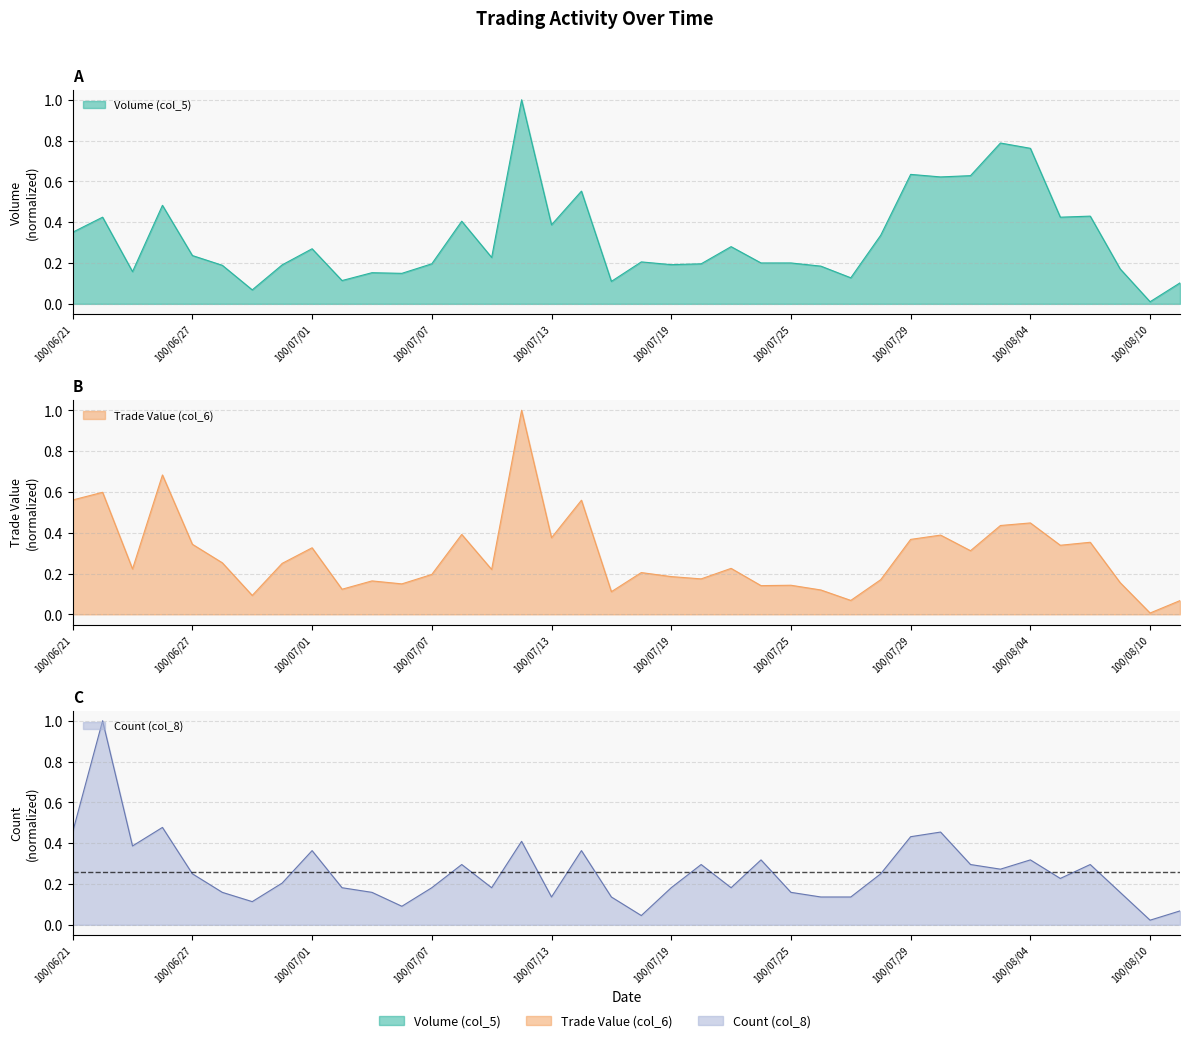

Reading left to right, list all the values displayed in this chart.

Volume (col_5): 100/06/21=0.4	100/06/22=0.4	100/06/23=0.2	100/06/24=0.5	100/06/27=0.2	100/06/28=0.2	100/06/29=0.1	100/06/30=0.2	100/07/01=0.3	100/07/04=0.1	100/07/05=0.2	100/07/06=0.1	100/07/07=0.2	100/07/08=0.4	100/07/11=0.2	100/07/12=1.0	100/07/13=0.4	100/07/14=0.6	100/07/15=0.1	100/07/18=0.2	100/07/19=0.2	100/07/20=0.2	100/07/21=0.3	100/07/22=0.2	100/07/25=0.2	100/07/26=0.2	100/07/27=0.1	100/07/28=0.3	100/07/29=0.6	100/08/01=0.6	100/08/02=0.6	100/08/03=0.8	100/08/04=0.8	100/08/05=0.4	100/08/08=0.4	100/08/09=0.2	100/08/10=0.0	100/08/11=0.1
Trade Value (col_6): 100/06/21=0.6	100/06/22=0.6	100/06/23=0.2	100/06/24=0.7	100/06/27=0.3	100/06/28=0.3	100/06/29=0.1	100/06/30=0.2	100/07/01=0.3	100/07/04=0.1	100/07/05=0.2	100/07/06=0.1	100/07/07=0.2	100/07/08=0.4	100/07/11=0.2	100/07/12=1.0	100/07/13=0.4	100/07/14=0.6	100/07/15=0.1	100/07/18=0.2	100/07/19=0.2	100/07/20=0.2	100/07/21=0.2	100/07/22=0.1	100/07/25=0.1	100/07/26=0.1	100/07/27=0.1	100/07/28=0.2	100/07/29=0.4	100/08/01=0.4	100/08/02=0.3	100/08/03=0.4	100/08/04=0.4	100/08/05=0.3	100/08/08=0.4	100/08/09=0.2	100/08/10=0.0	100/08/11=0.1
Count (col_8): 100/06/21=0.5	100/06/22=1.0	100/06/23=0.4	100/06/24=0.5	100/06/27=0.2	100/06/28=0.2	100/06/29=0.1	100/06/30=0.2	100/07/01=0.4	100/07/04=0.2	100/07/05=0.2	100/07/06=0.1	100/07/07=0.2	100/07/08=0.3	100/07/11=0.2	100/07/12=0.4	100/07/13=0.1	100/07/14=0.4	100/07/15=0.1	100/07/18=0.0	100/07/19=0.2	100/07/20=0.3	100/07/21=0.2	100/07/22=0.3	100/07/25=0.2	100/07/26=0.1	100/07/27=0.1	100/07/28=0.2	100/07/29=0.4	100/08/01=0.5	100/08/02=0.3	100/08/03=0.3	100/08/04=0.3	100/08/05=0.2	100/08/08=0.3	100/08/09=0.2	100/08/10=0.0	100/08/11=0.1